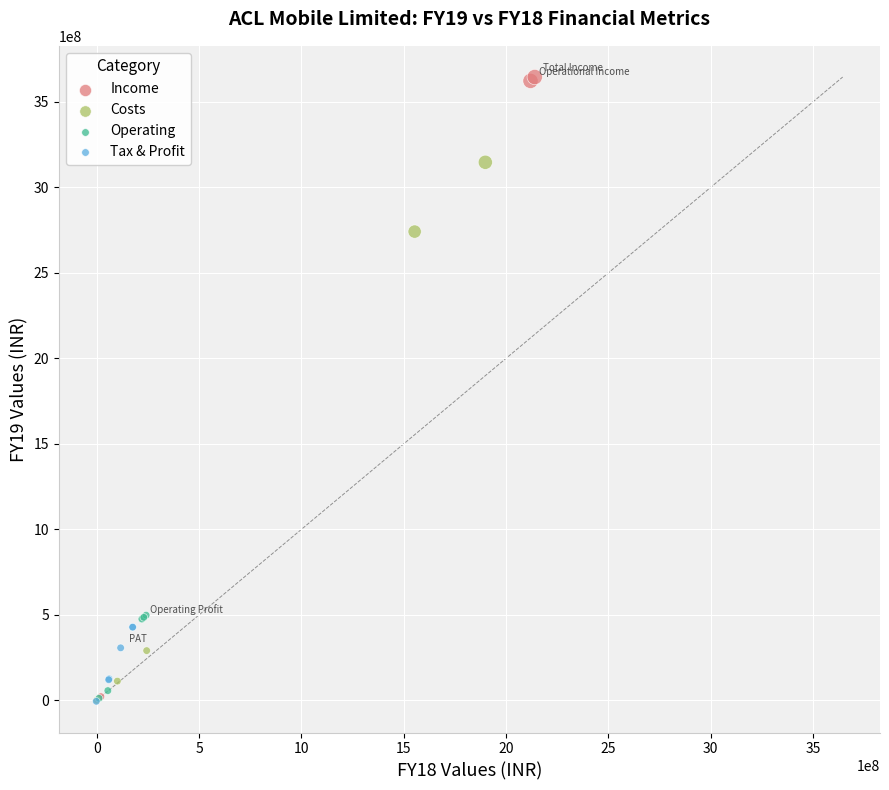

Which series contains the highest Y value?

Income